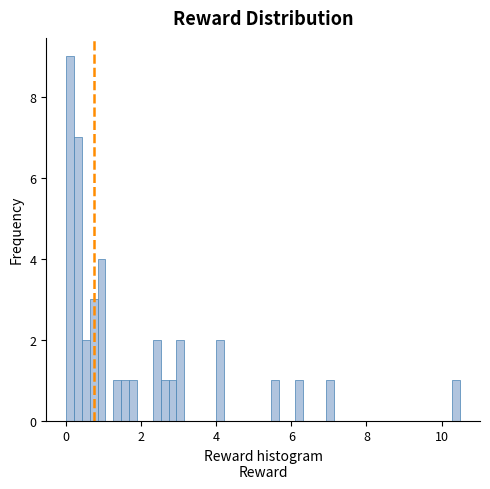

Around what value on the x-axis is the tallest bar? Give the approximate position of its centre, as read against the axis.

0.2